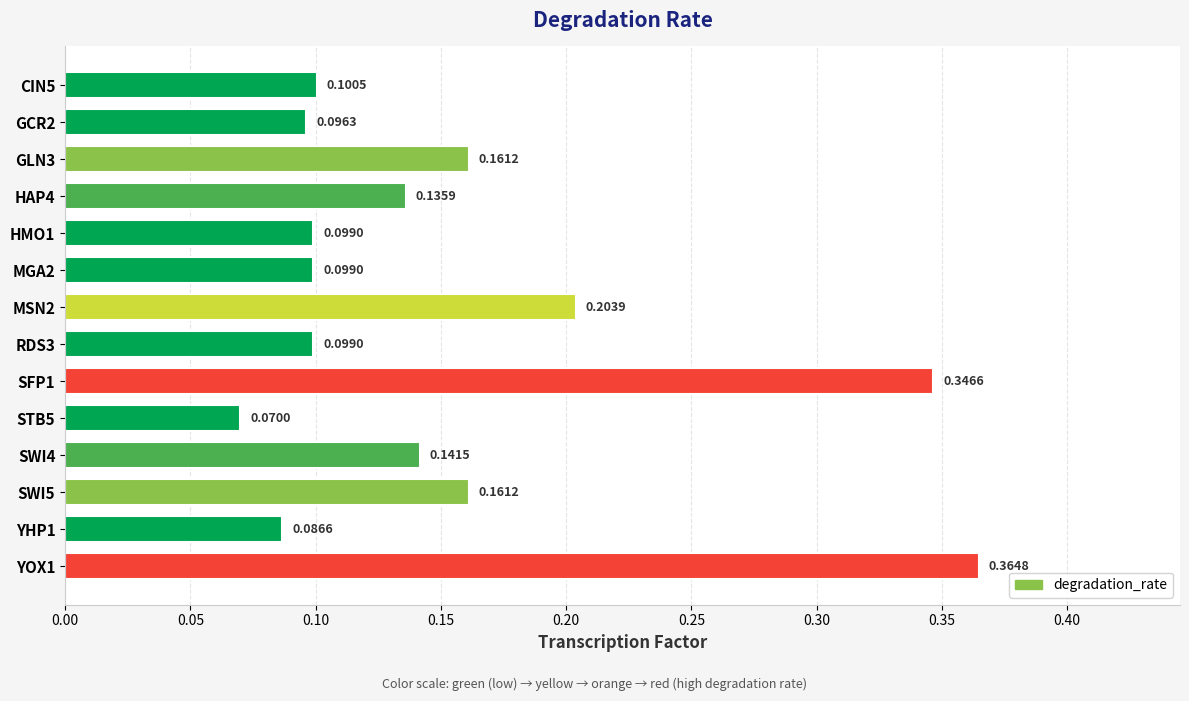

Count the values in the range 0 to 1.

14